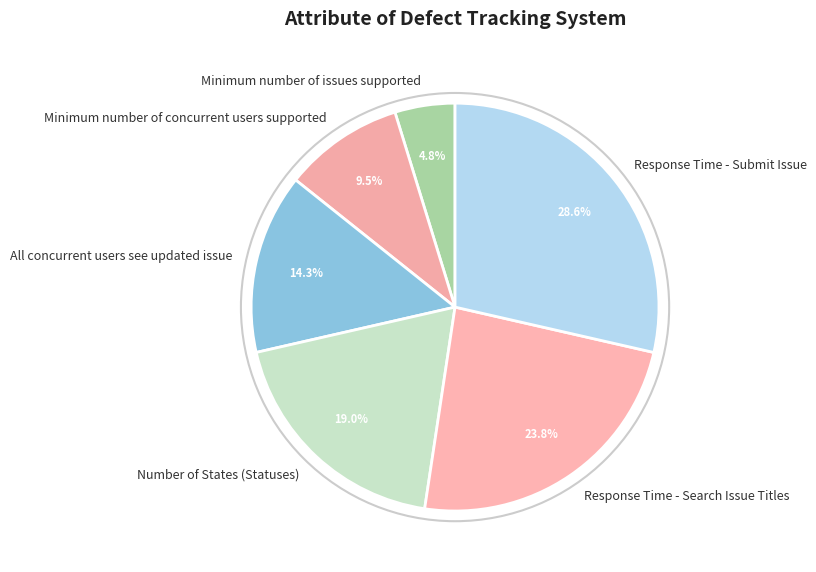

Does All concurrent users see updated issue account for over 50% of the chart?

No